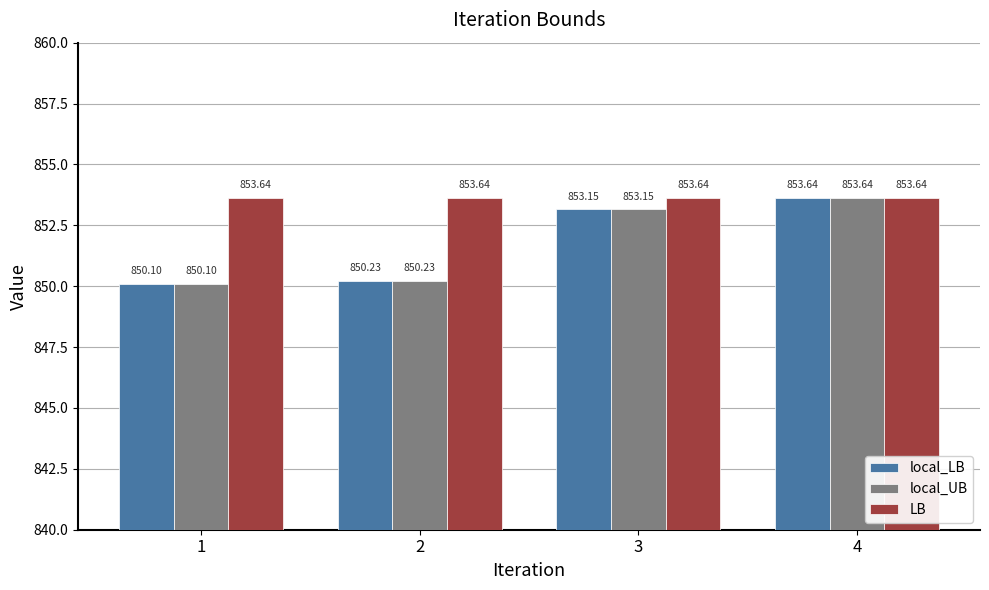

How many bars are there in total?

12